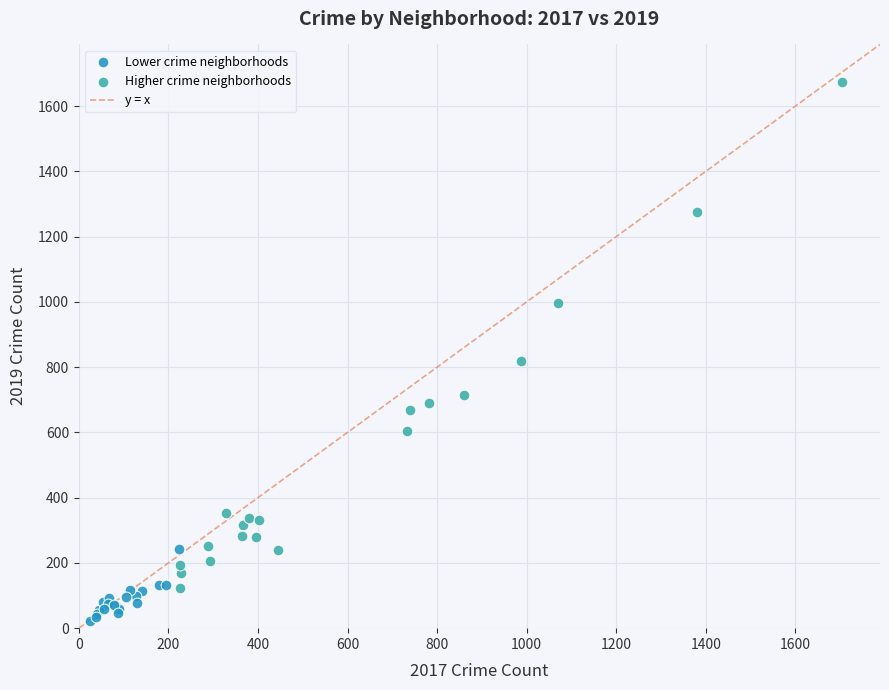

Which series has the widest spread of Y values?

Higher crime neighborhoods